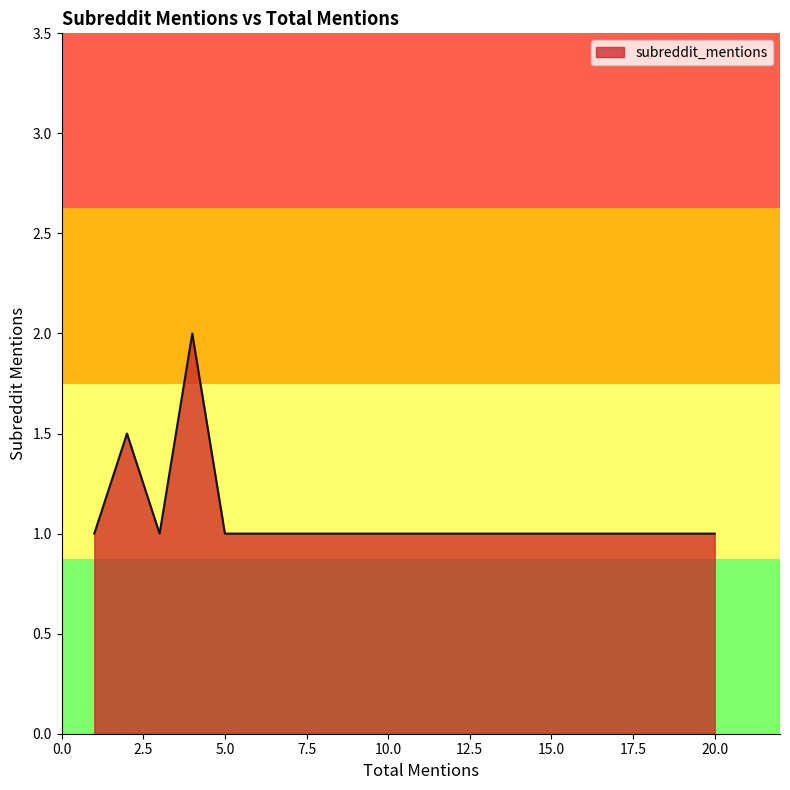

What is the average value?

1.2